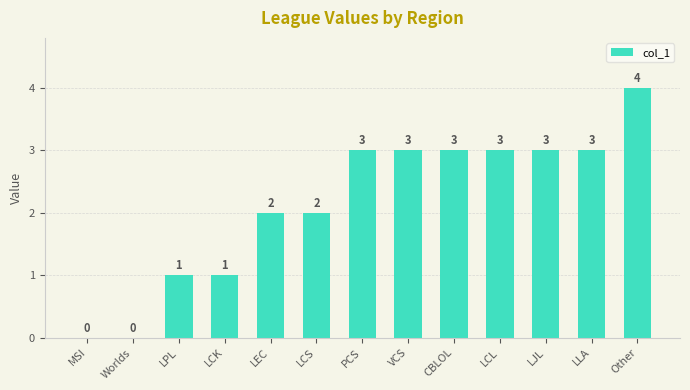

How many values are between 1 and 3?

10